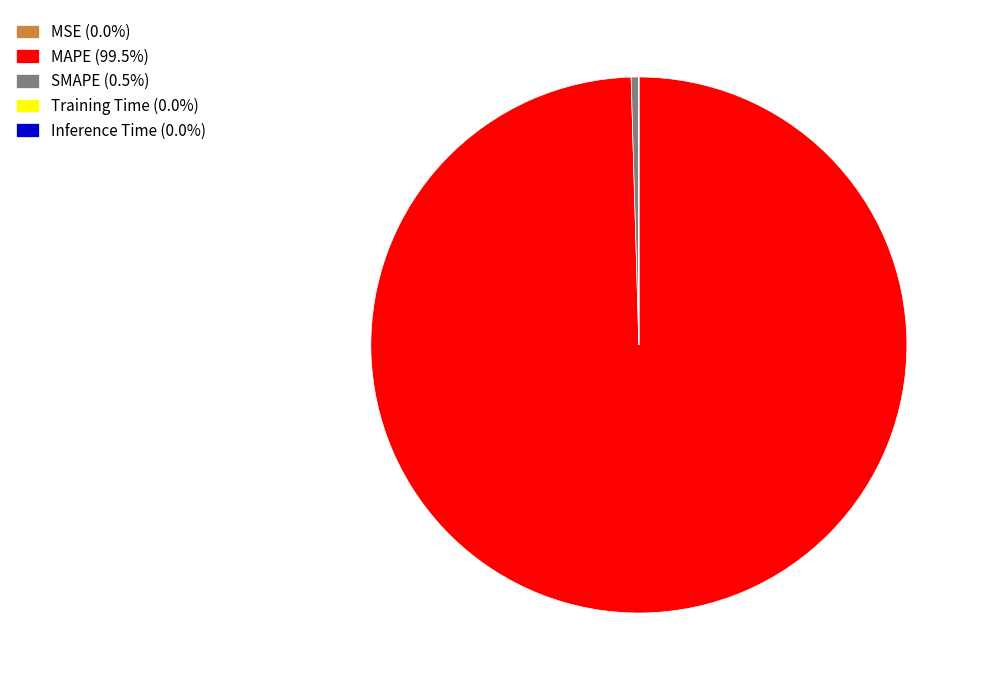

Is MAPE (99.5%) the majority of the pie?

Yes